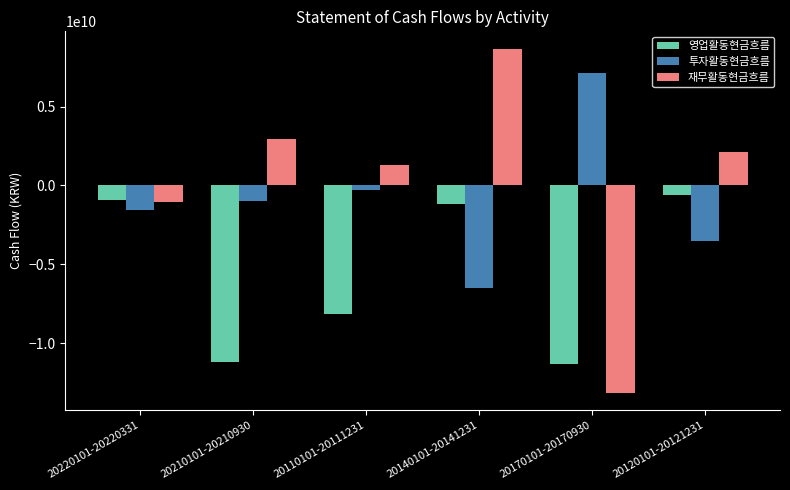

The value of 재무활동현금흐름 at 20170101-20170930 is -13161239213. True or false?

True